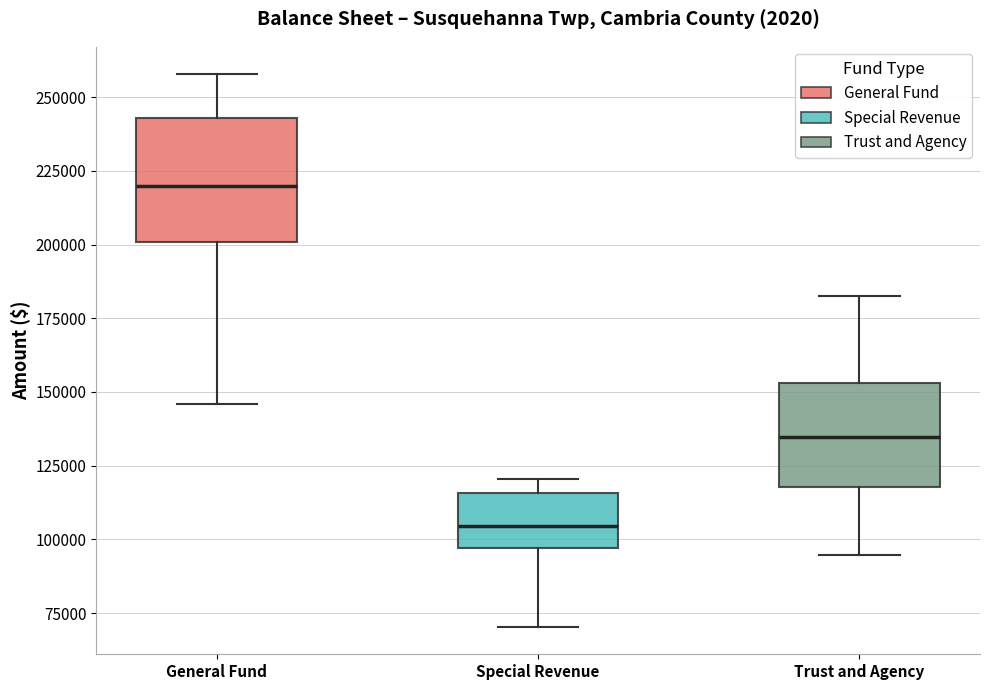

Which box is the tallest, from its lower edge to its upper edge?

General Fund